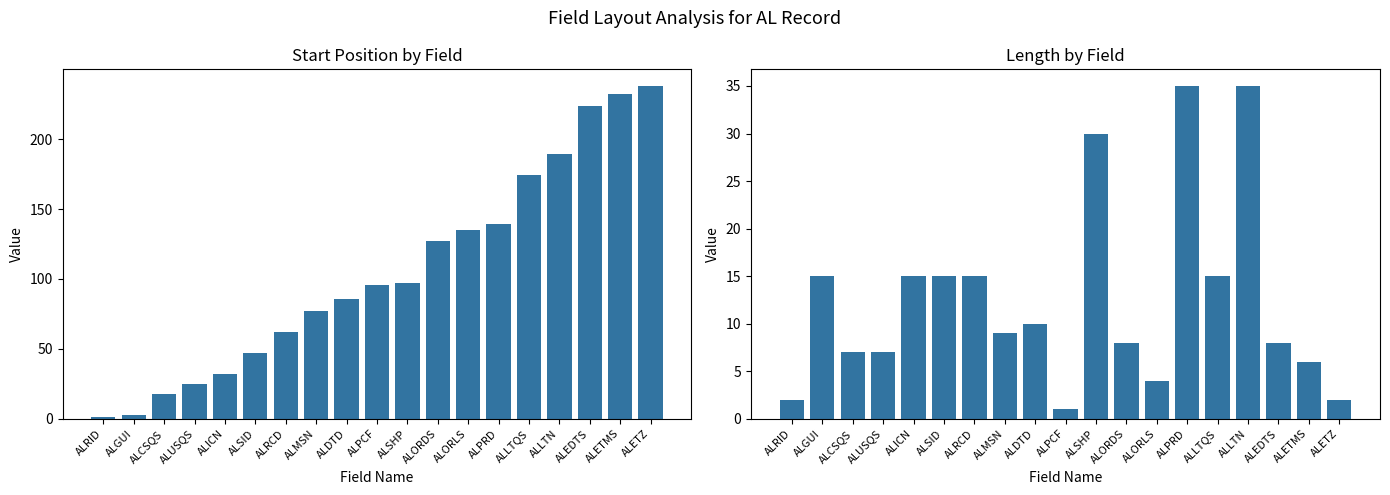

What are all the series names shown in the legend?

Start, Length